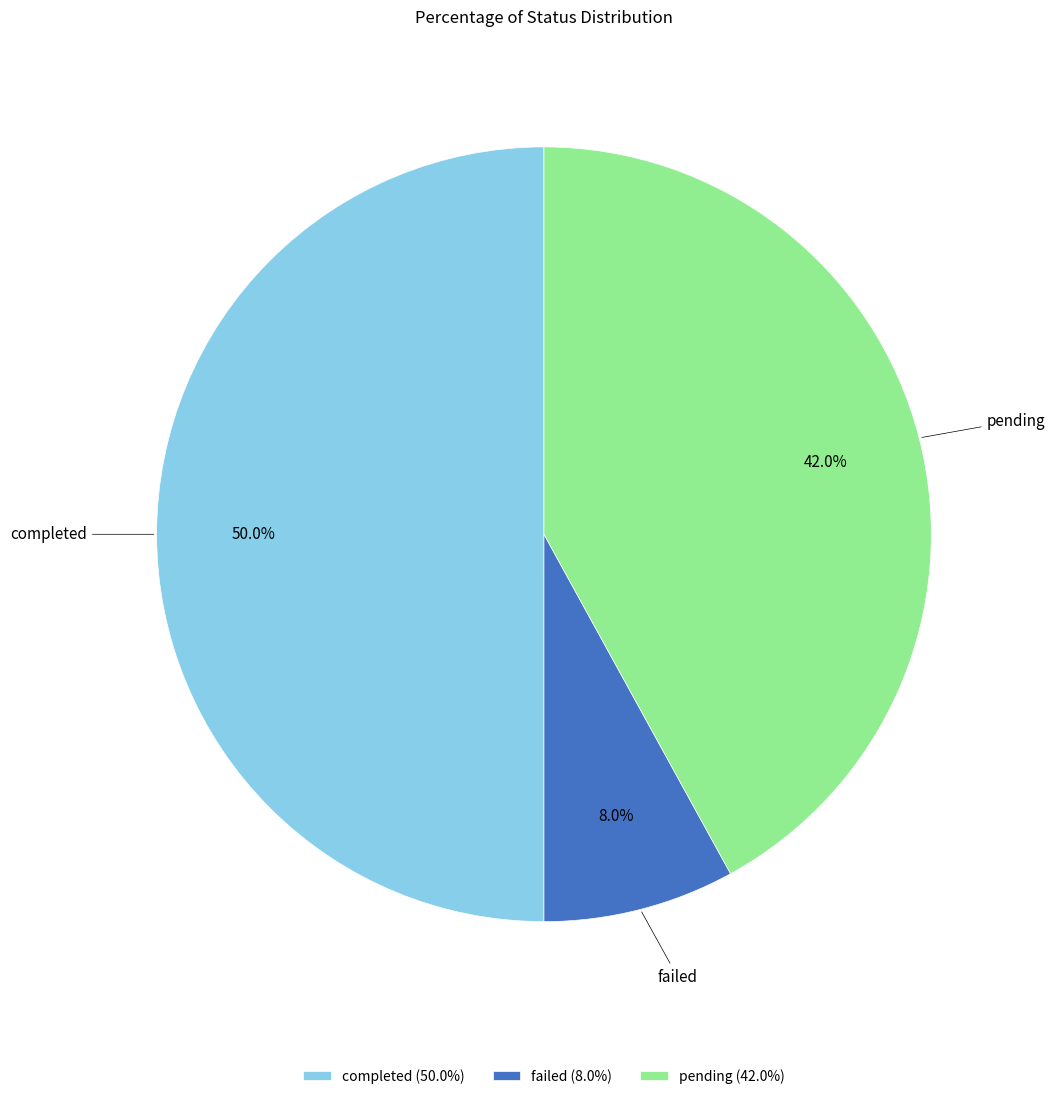

Between completed and failed, which is larger?

completed